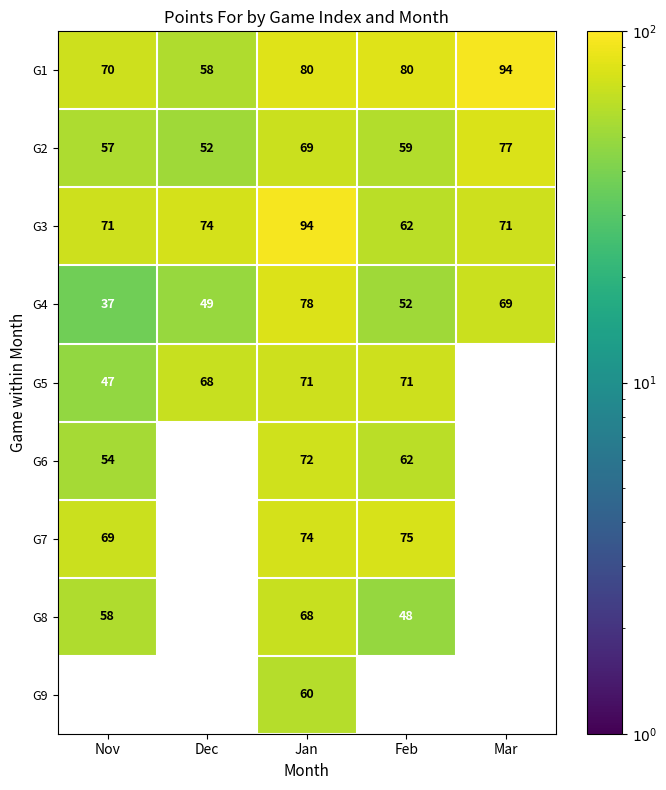

What is the average value of the G3 series?

74